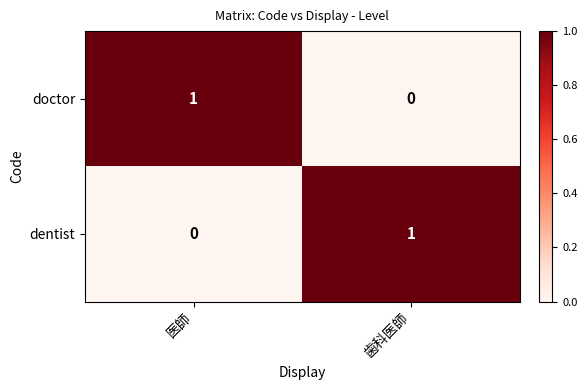

At how many categories does at least one series exceed 0?

2